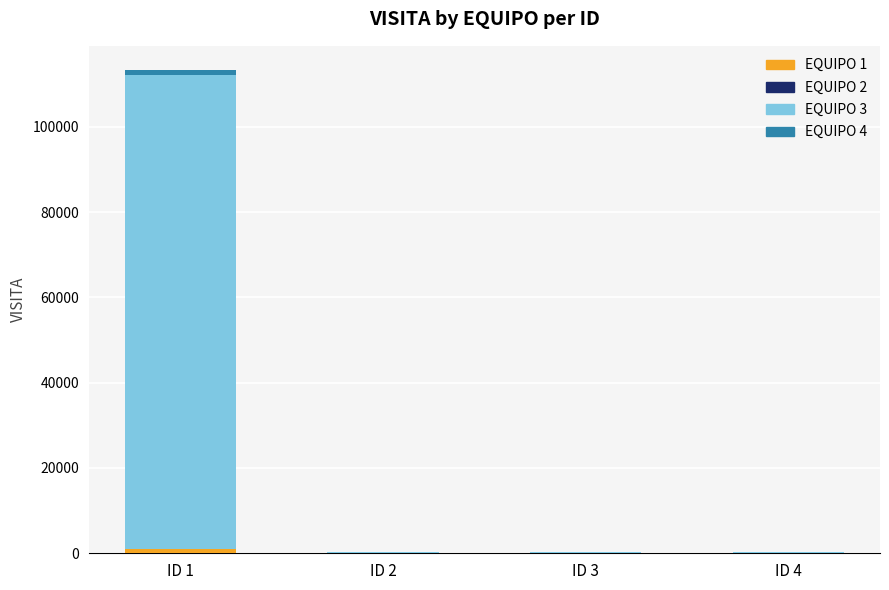

At which category is the sum across all series the highest?

ID 1